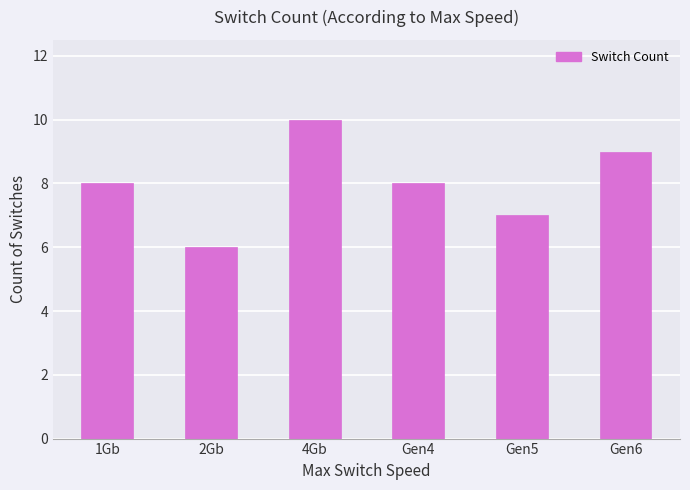

What is the average value?

8